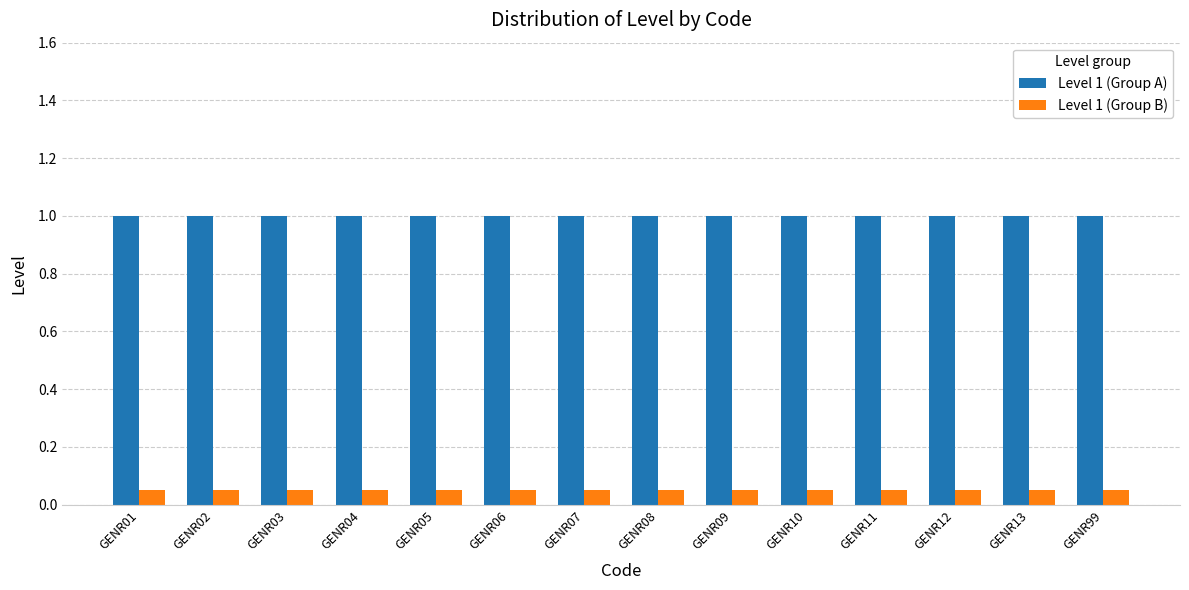

What is the value of the Level 1 (Group A) bar at the 5th from the left?

1.0